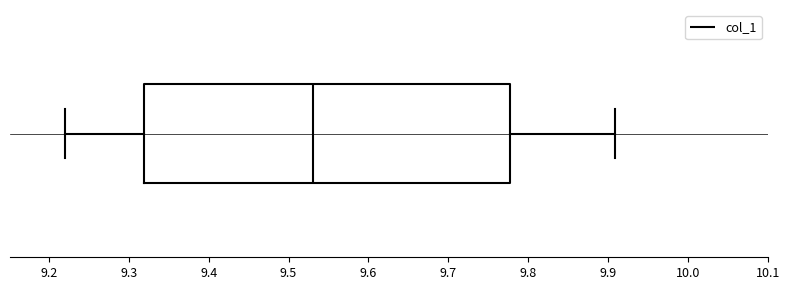

Where does the right whisker of the box end on the x-axis? The values are not printed on the chart, so give them approximately, as read against the axis.

9.91